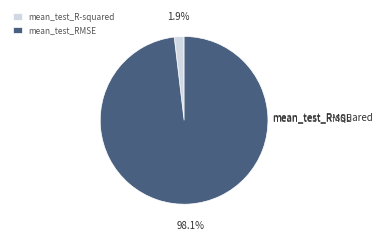

True or false: mean_test_R-squared accounts for 12% of the total.

False